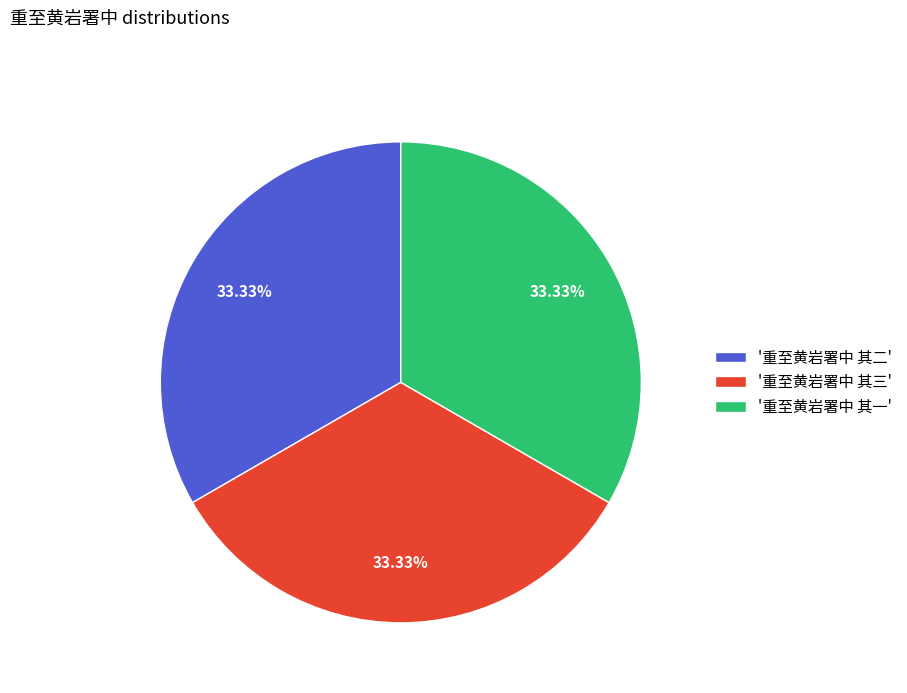

Is the sum of '重至黄岩署中 其二' and '重至黄岩署中 其三' greater than half?

Yes